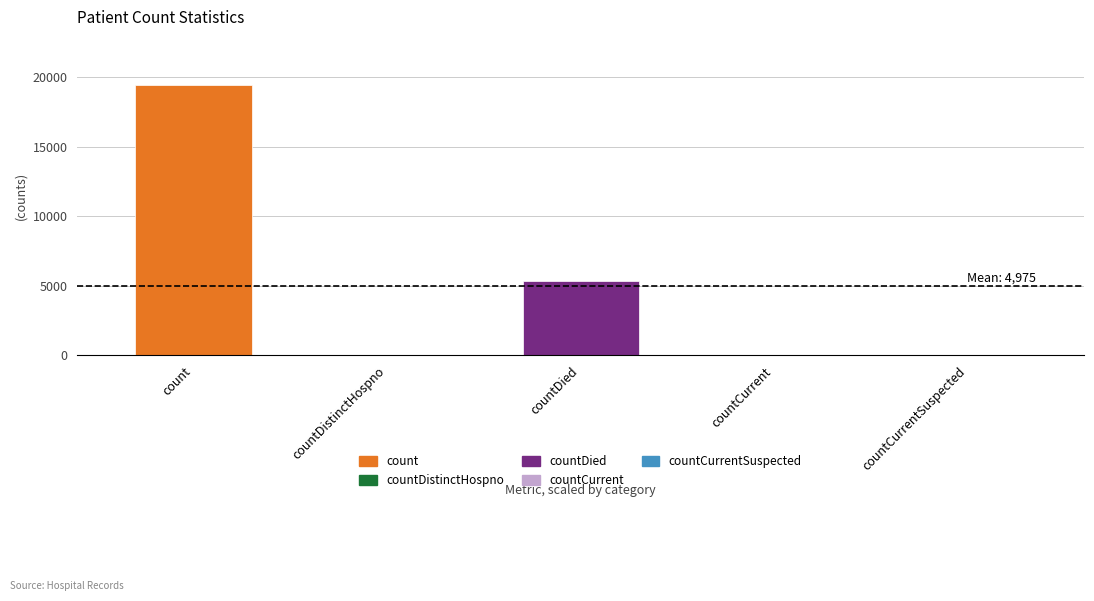

What is the greatest value displayed?

19420